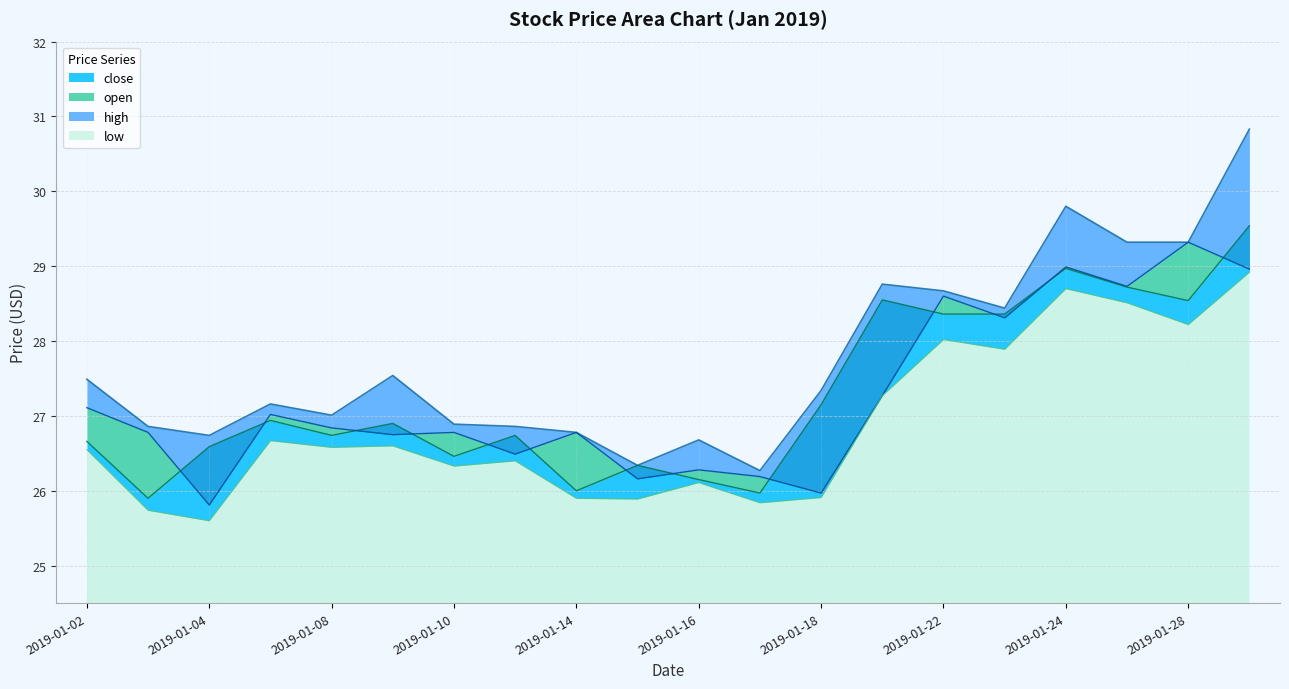

Where is low nearest to the value 27?

2019-01-21